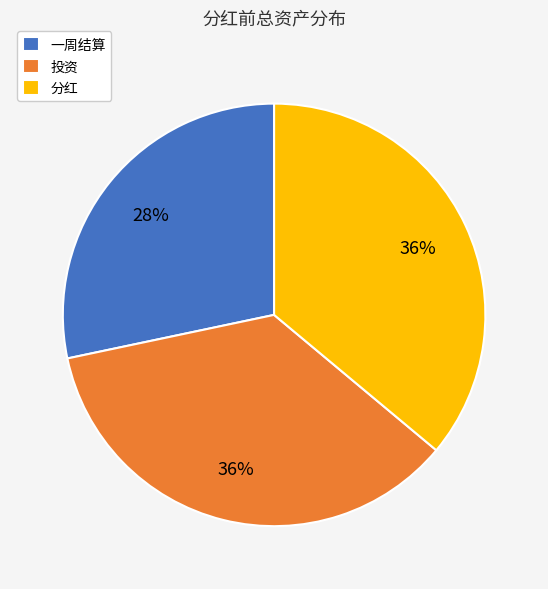

What is the smallest slice in the pie chart?

一周结算